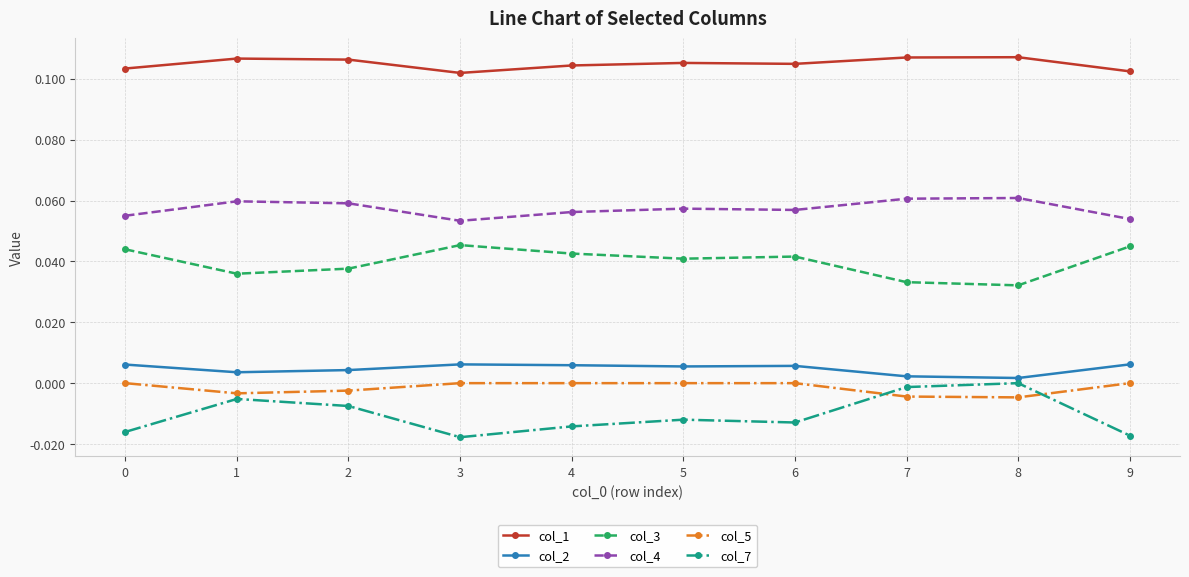

Is the value of col_1 at 2 greater than the value of col_3 at 2?

Yes